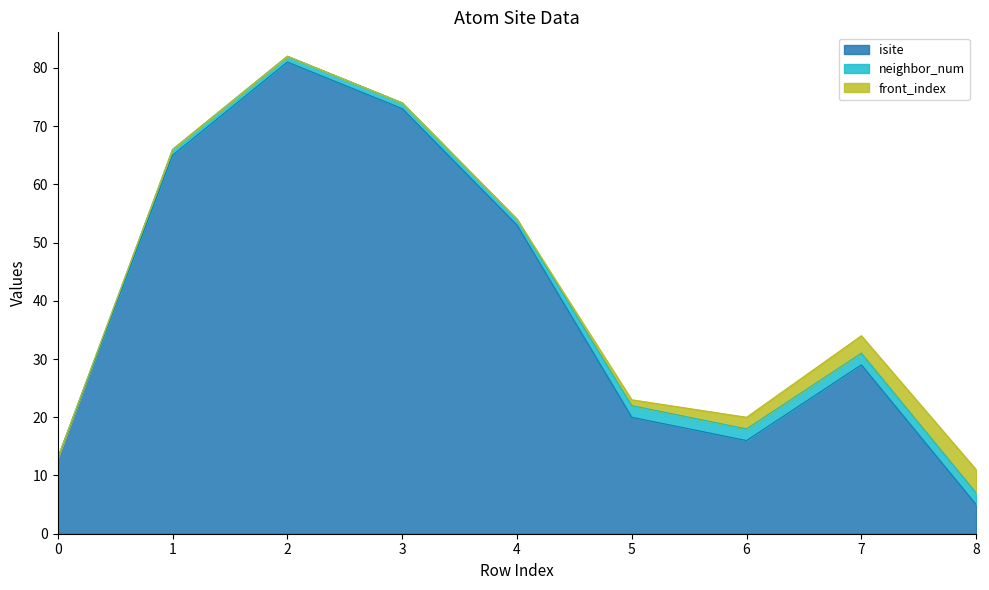

At which label does isite reach its minimum?

8